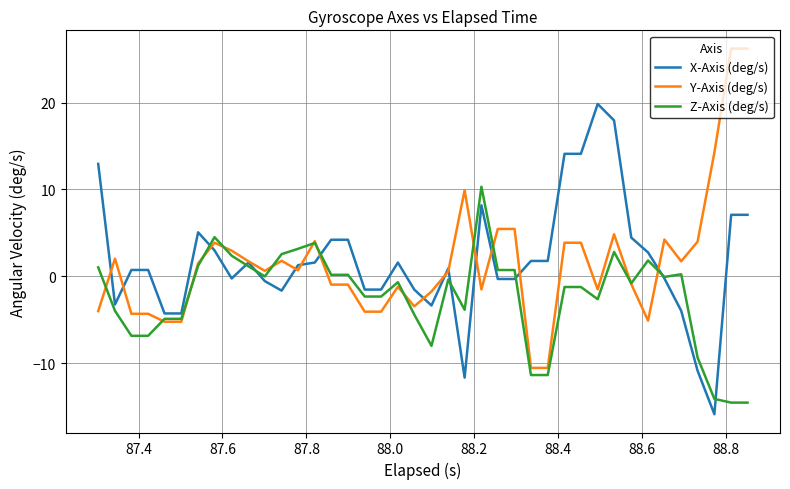

How many positive values does the Y-Axis (deg/s) series have?

22